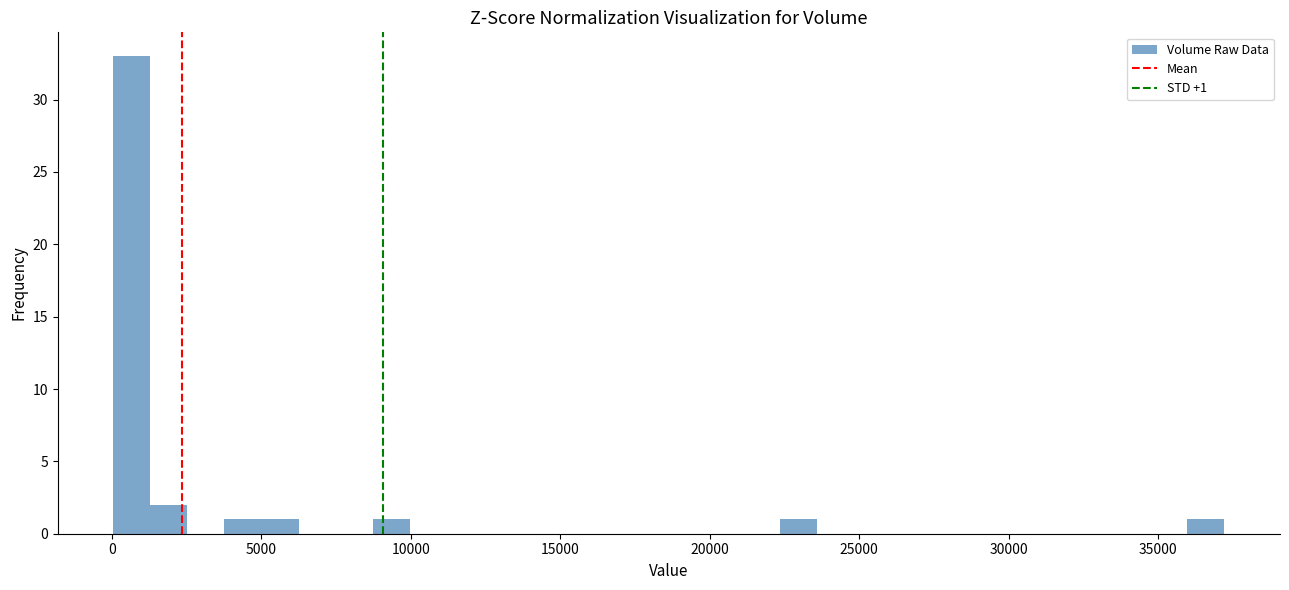

Around what value on the x-axis is the tallest bar? Give the approximate position of its centre, as read against the axis.

500